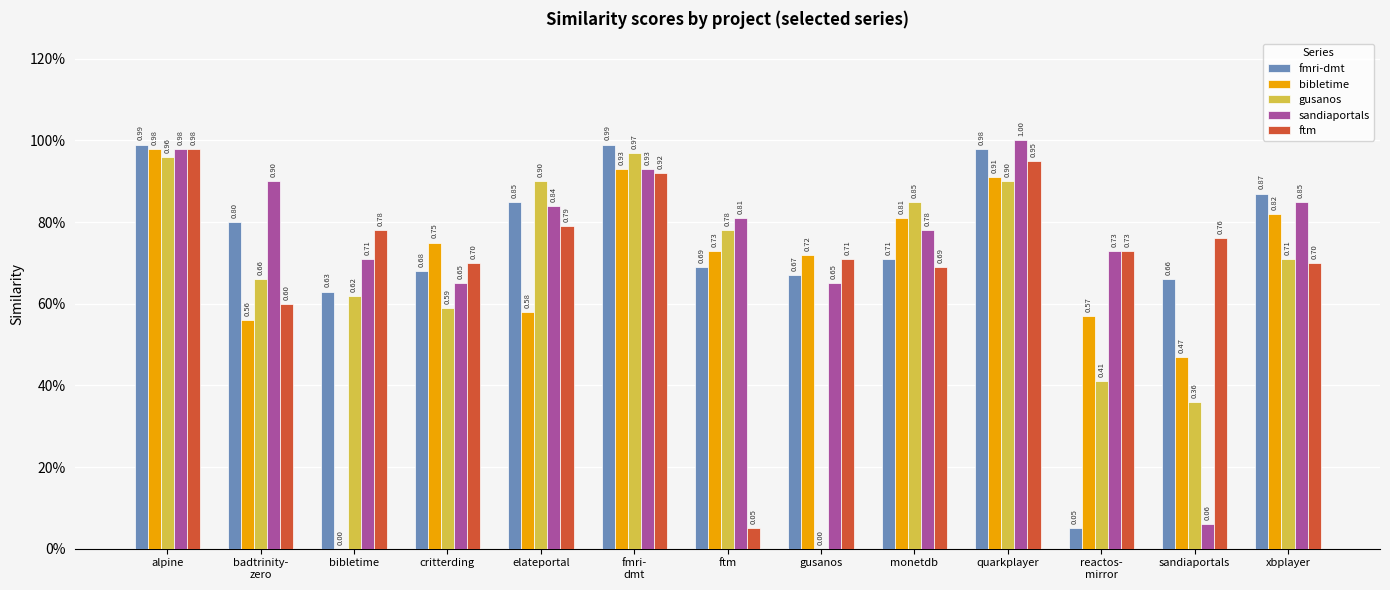

What are all the series names shown in the legend?

fmri-dmt, bibletime, gusanos, sandiaportals, ftm